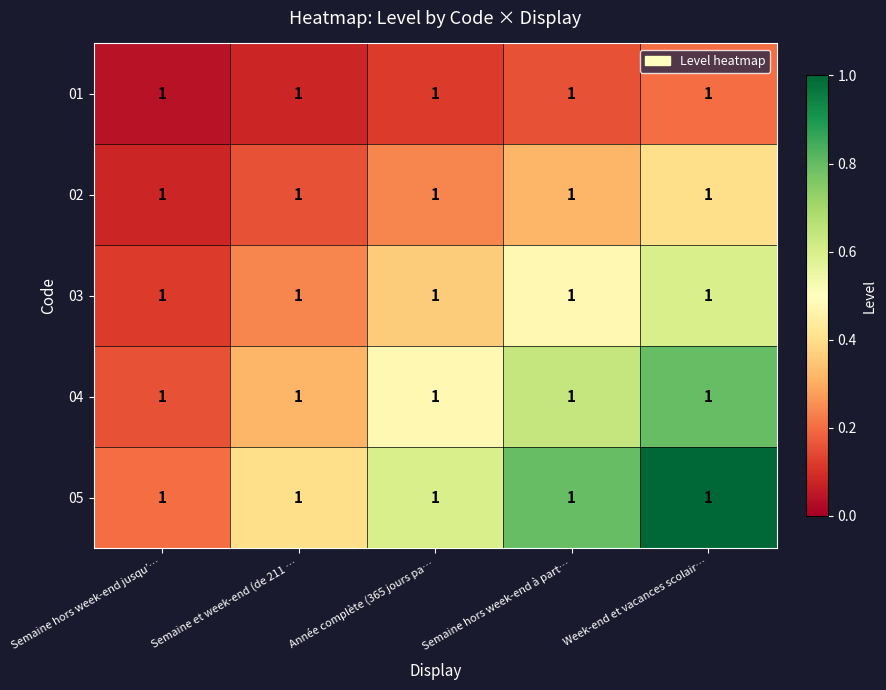

Count the 03 values in the range 0 to 1.

5